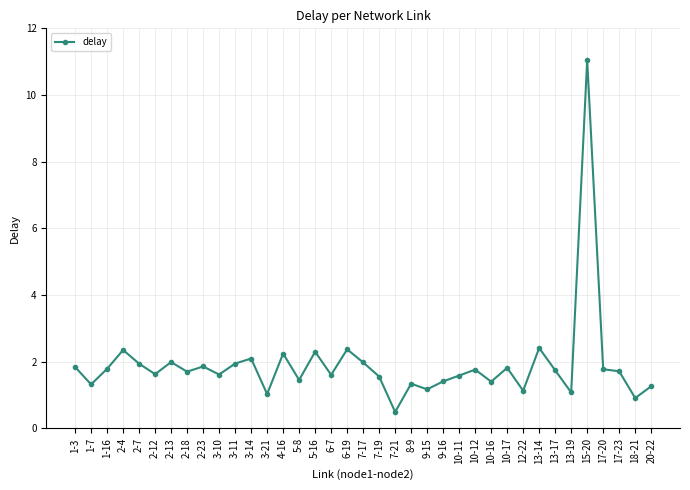

Count the number of data series in this chart.

1